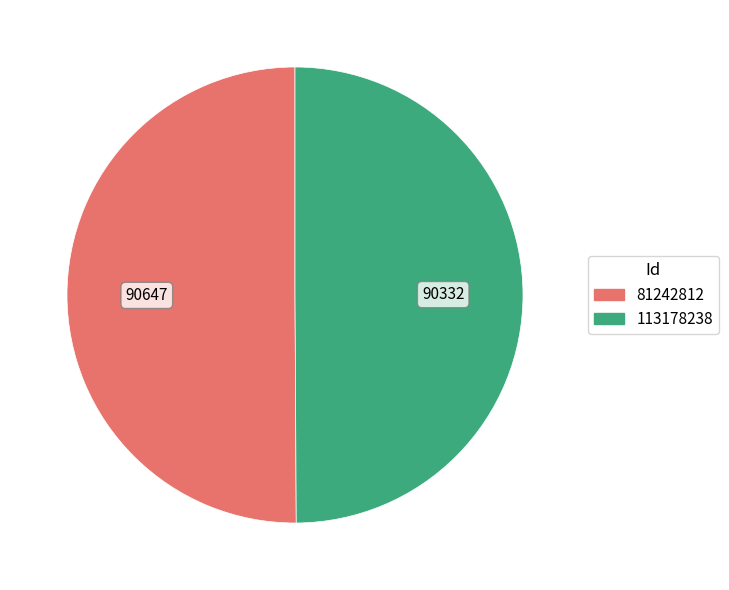

Is the sum of 113178238 and 81242812 greater than half?

Yes